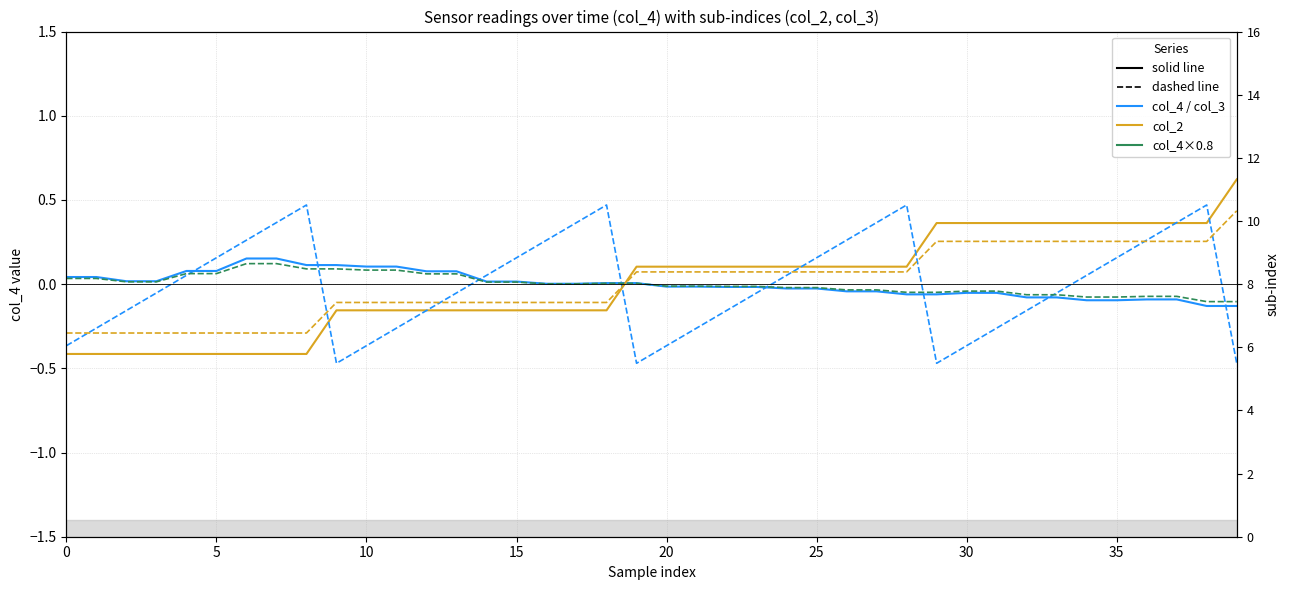

Between 22 and 29, which series saw the biggest shift?

col_3 (dashed)